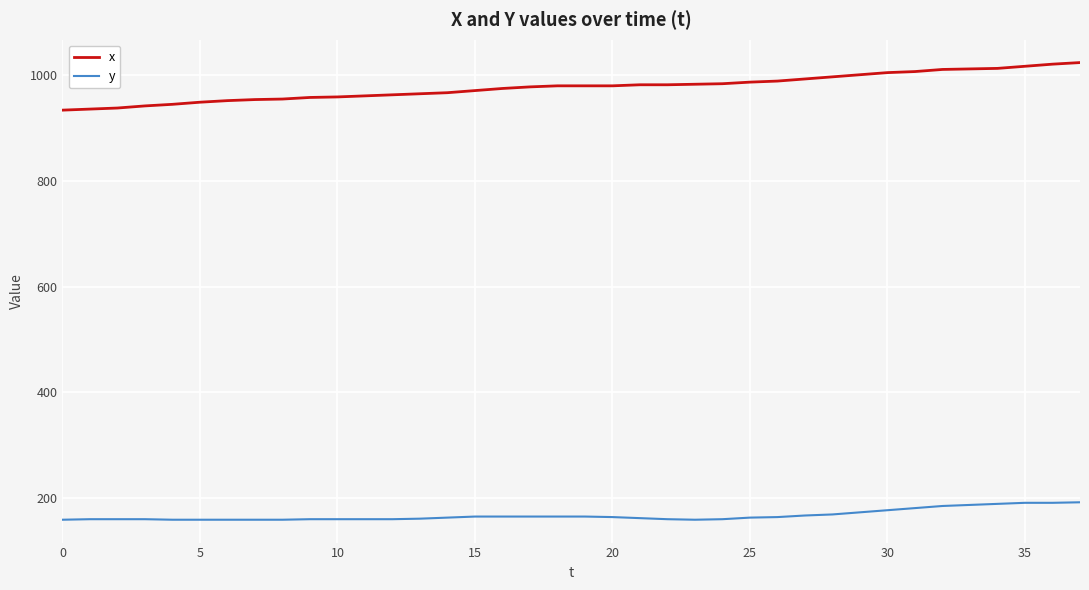

What is the average value of the y series?

167